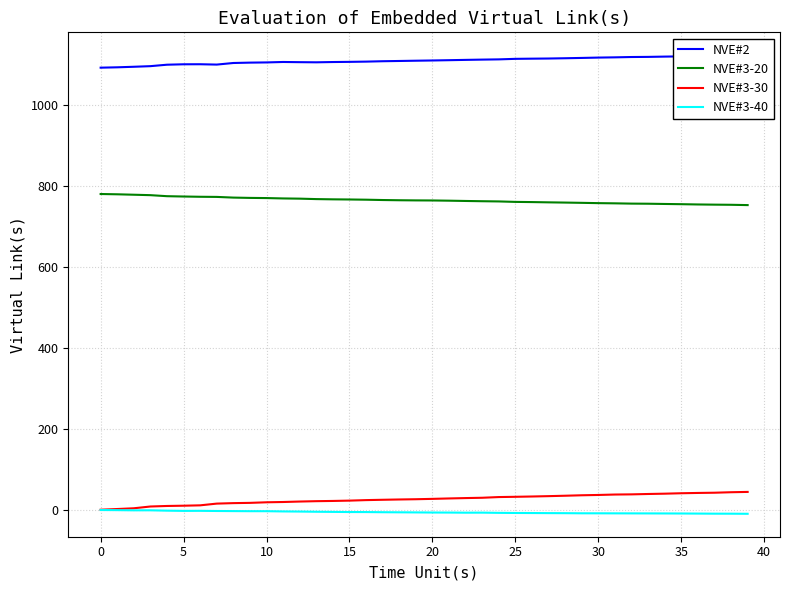

At which category is the sum across all series the highest?

39